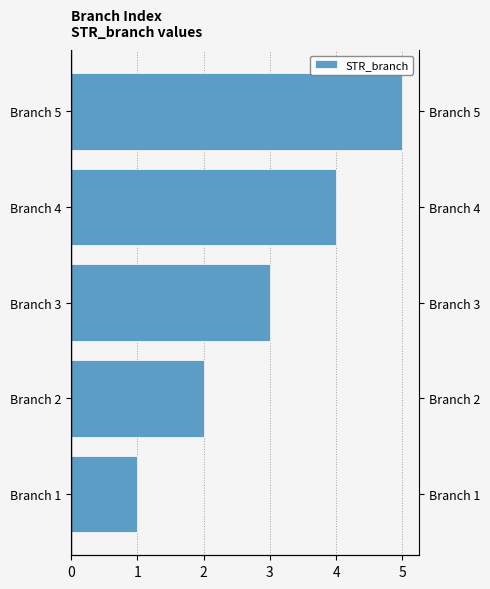

Does the chart contain stacked bars?

No